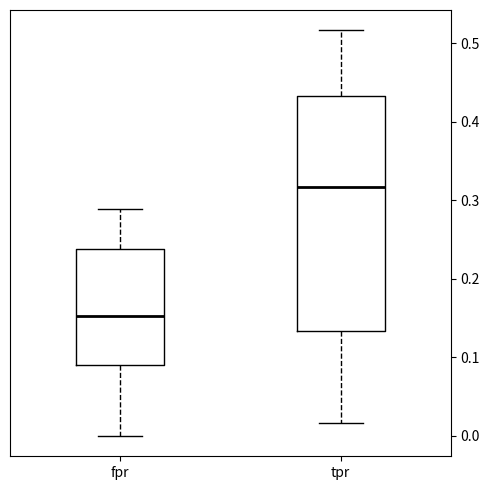

Where does the lower whisker of the box for tpr end on the y-axis? The values are not printed on the chart, so give them approximately, as read against the axis.

0.02